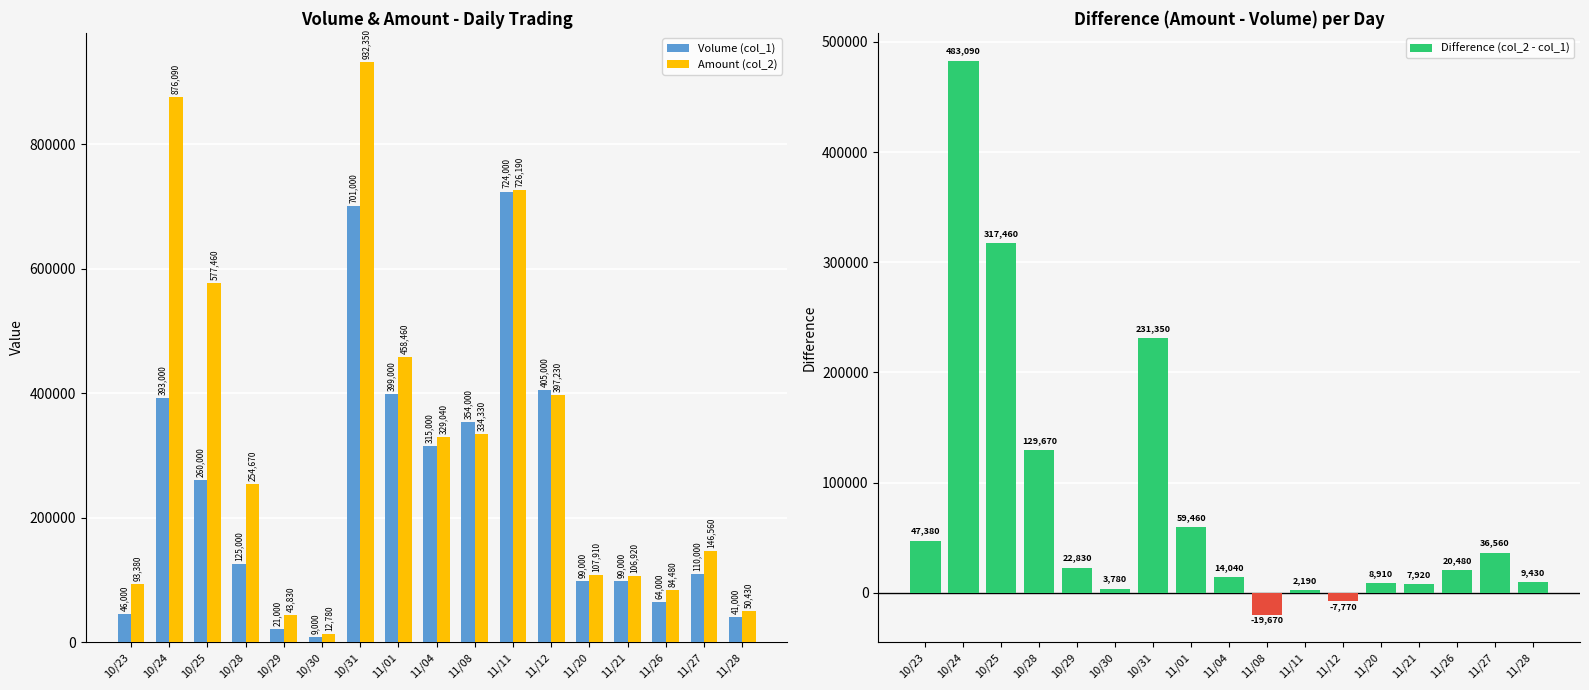

What is the label of the 5th bar from the left?

10/29